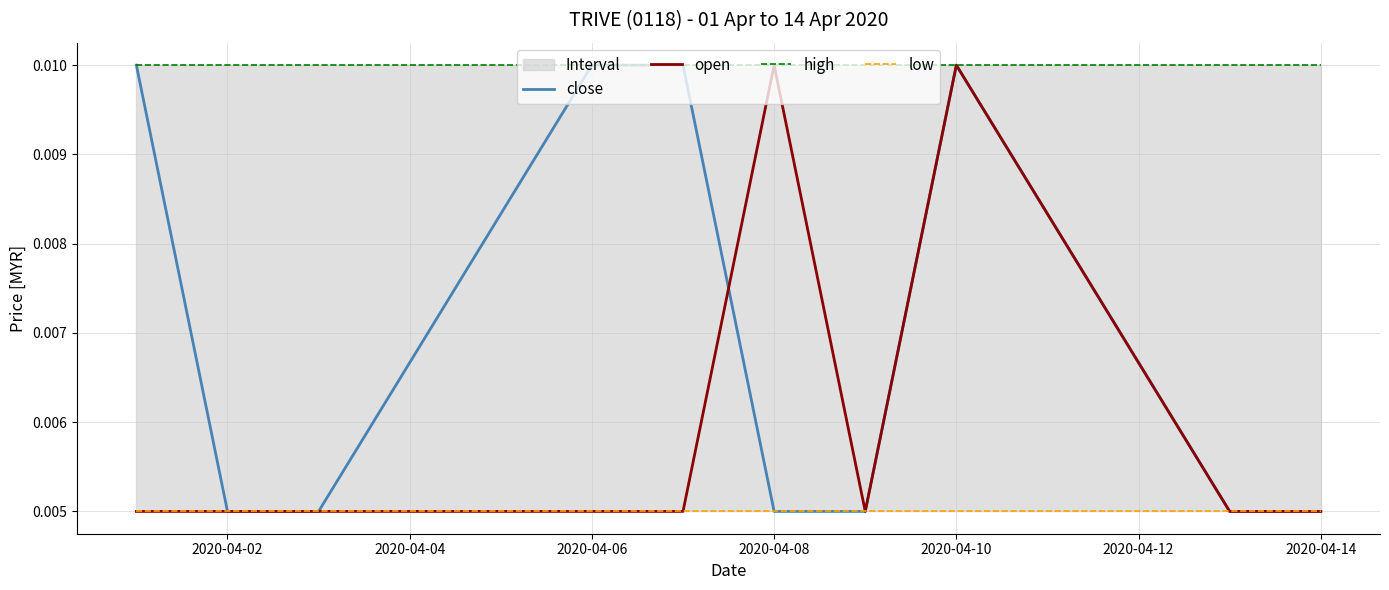

Is this an area chart (filled region under the line)?

No